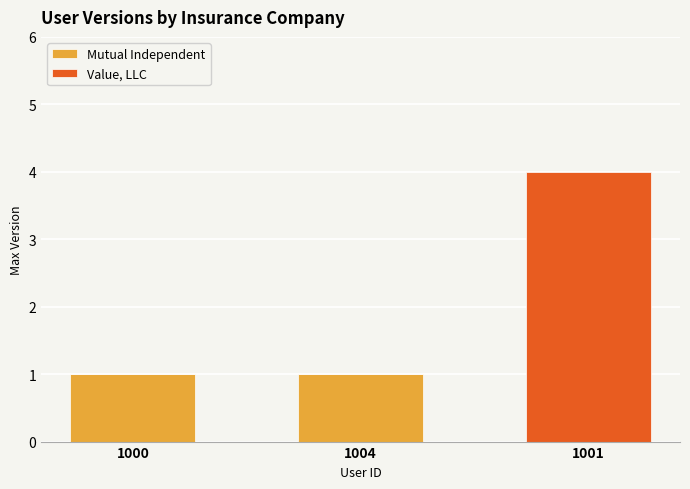

Count the number of categories in the chart.

3